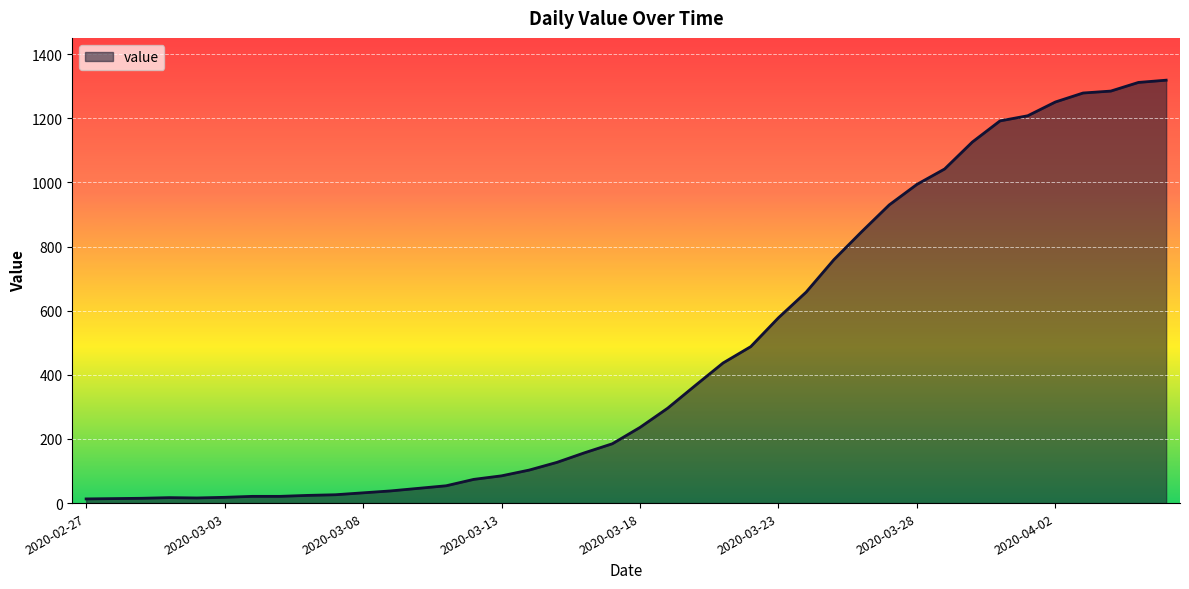

What is the maximum value shown in the chart?

1319